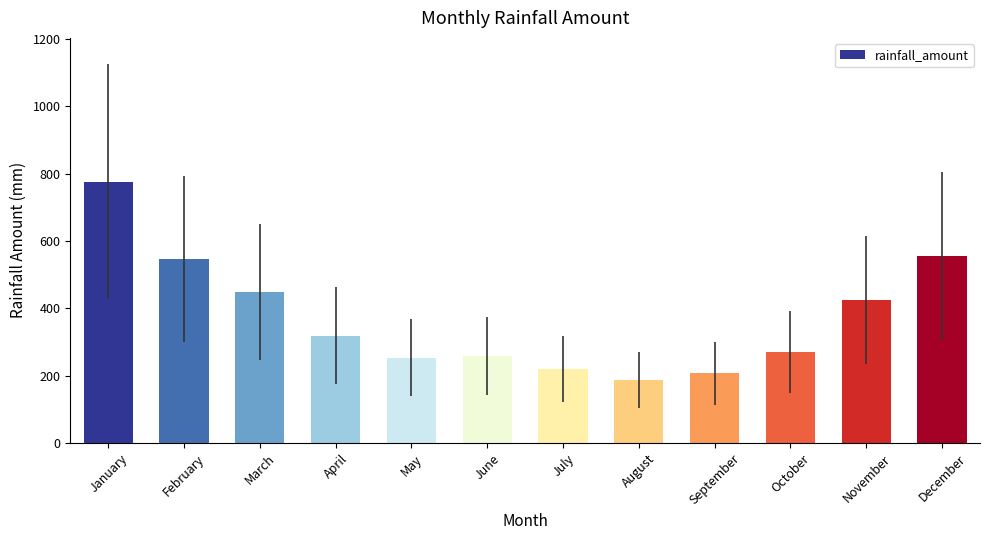

Which label corresponds to the smallest value in the chart?

August